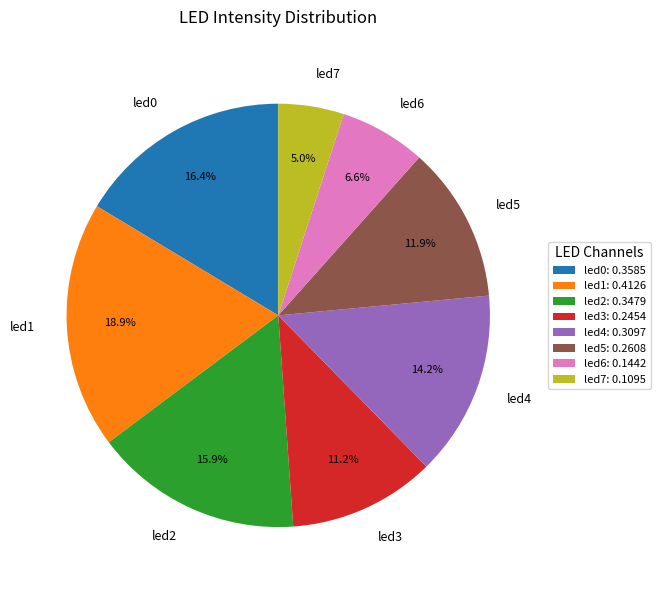

Is it true that led5 is 12% of the pie?

True